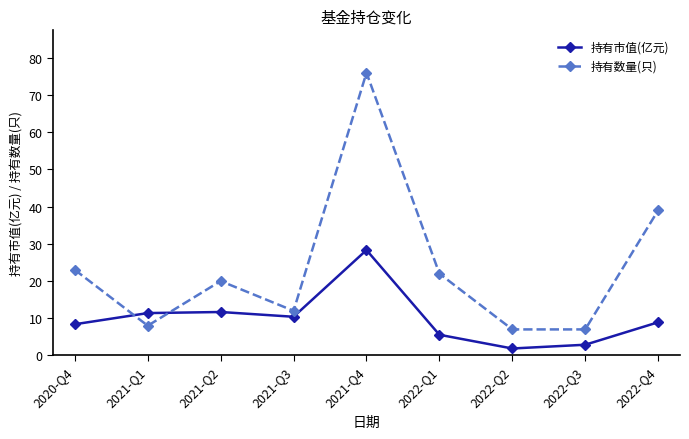

Is it true that 持有数量(只) equals 11.0 at 2020-Q4?

False